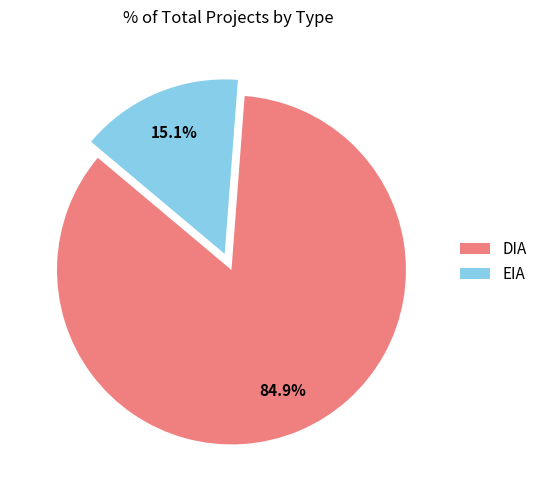

Which has a higher value, DIA or EIA?

DIA